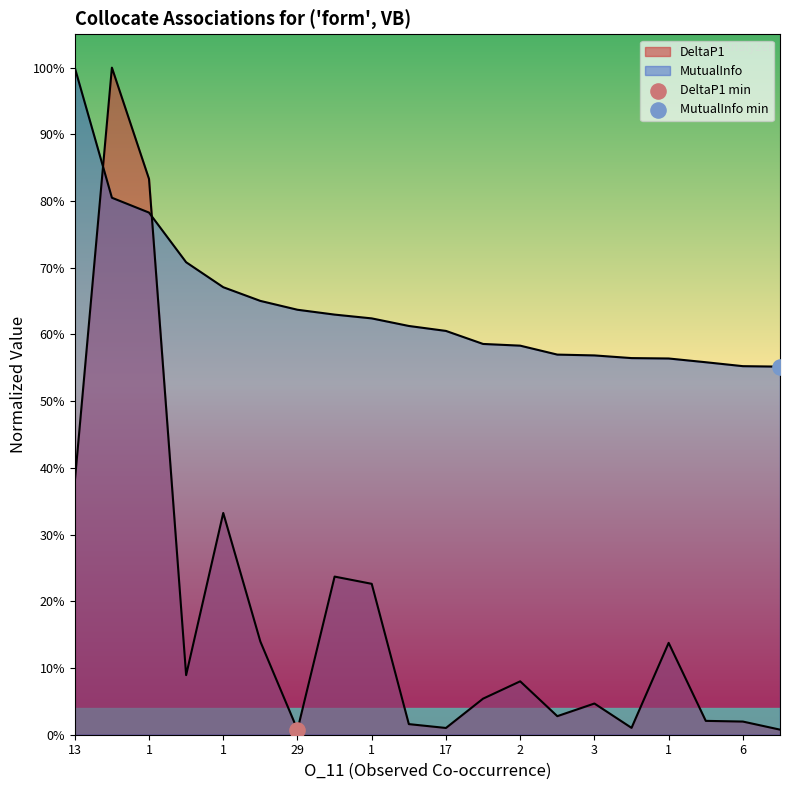

Which series contains the highest Y value?

DeltaP1